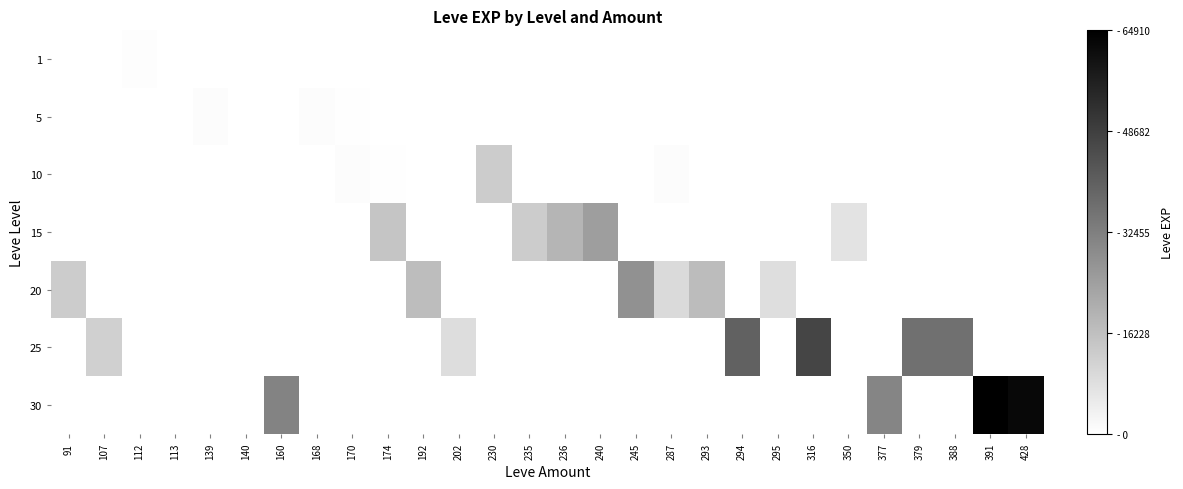

At which category does the chart reach its minimum across all series?

113